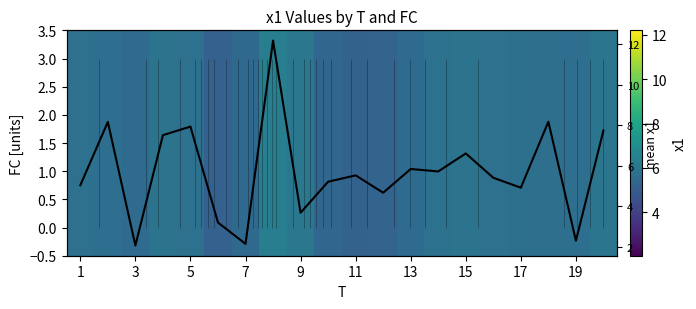

What is the maximum value shown in the chart?

12.2